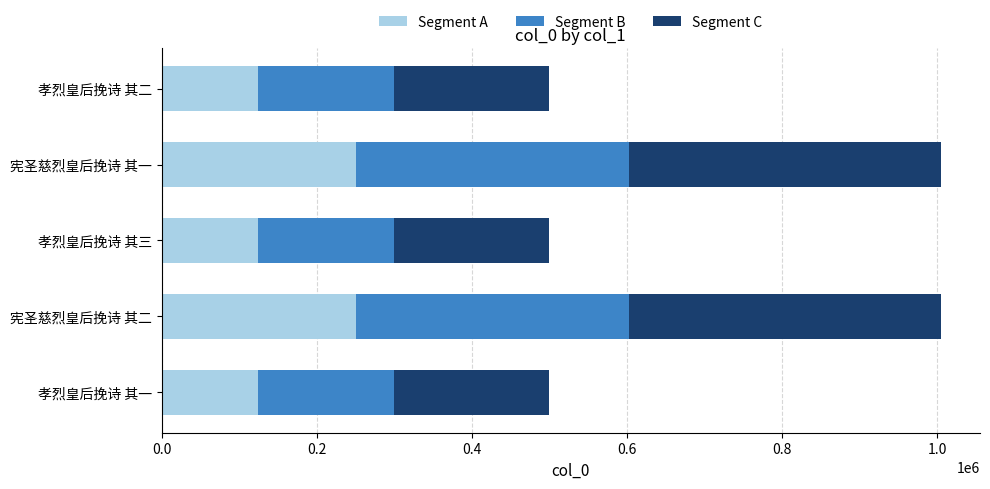

The value of Segment A at 孝烈皇后挽诗 其三 is 124742.2. True or false?

True